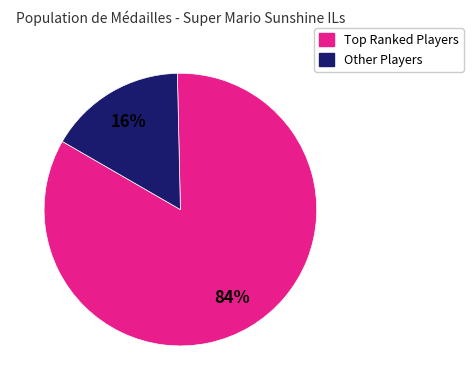

To the nearest percent, what is the average slice percentage?

50%